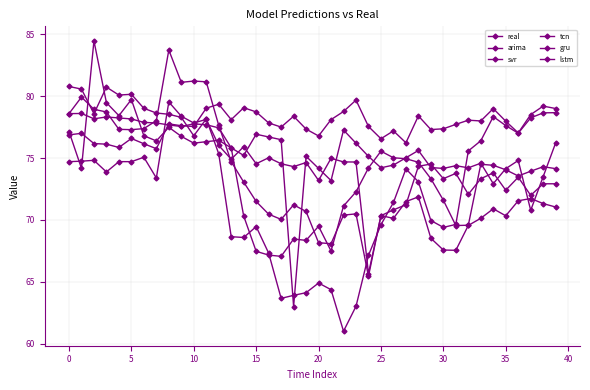

How many categories are shown in the chart?

40